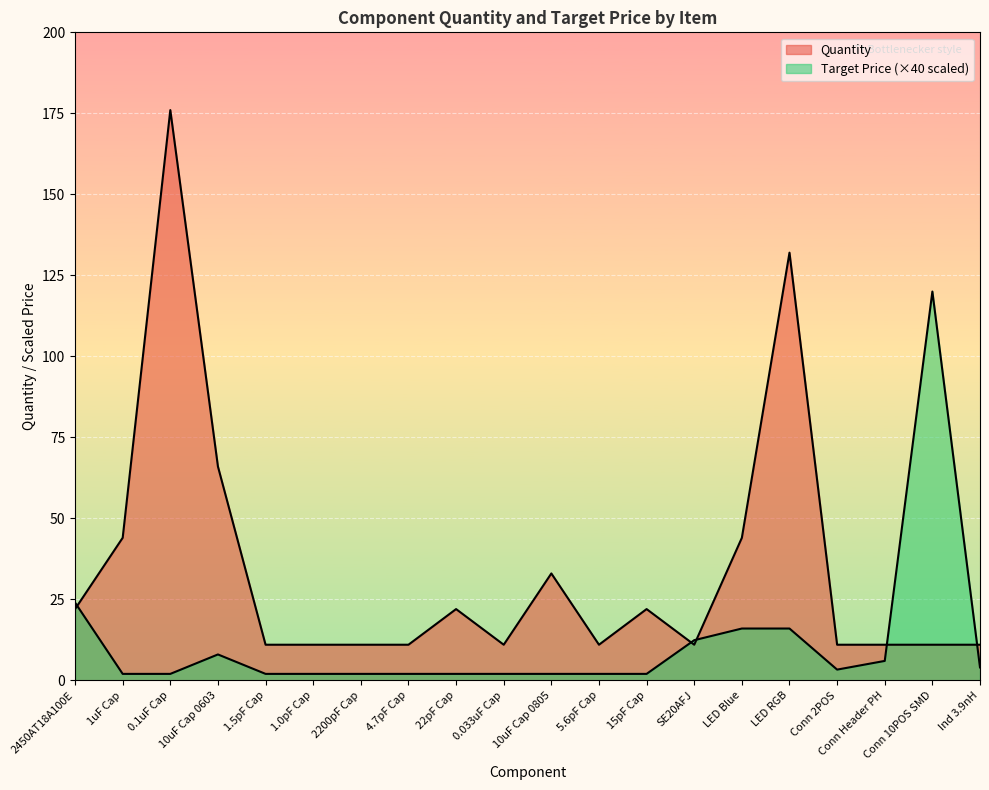

Where is Target Price (10qty) nearest to the value 61?

2450AT18A100E